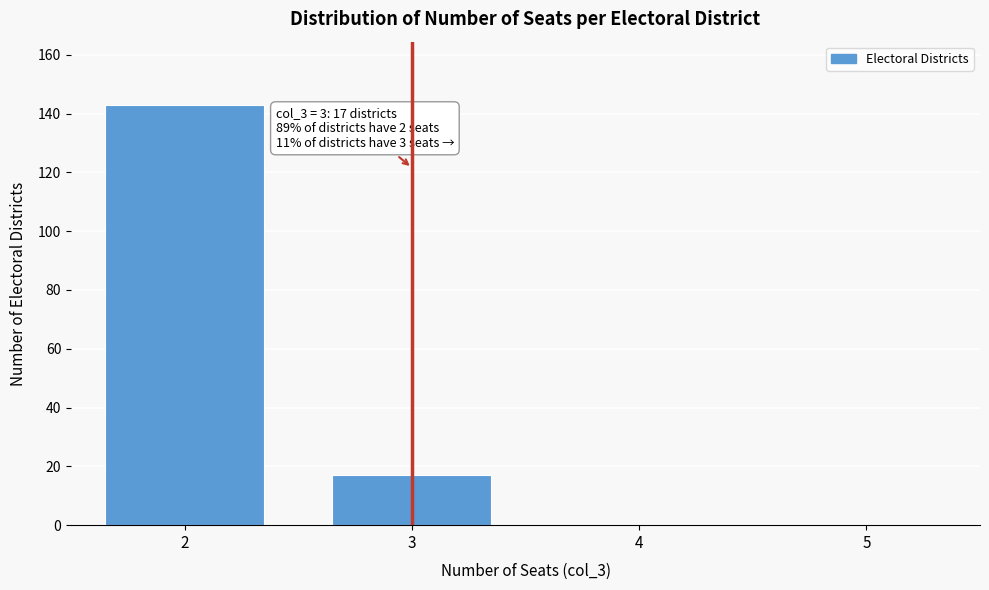

Reading left to right, transcribe all the data shown in this chart.

2=143	3=17	4=0	5=0